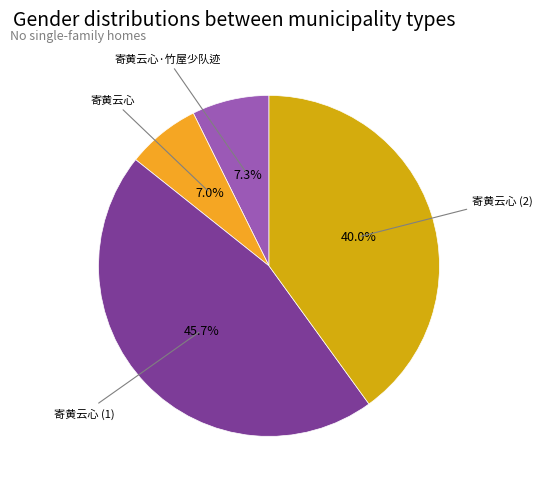

Is there any slice that represents more than half of the pie?

No